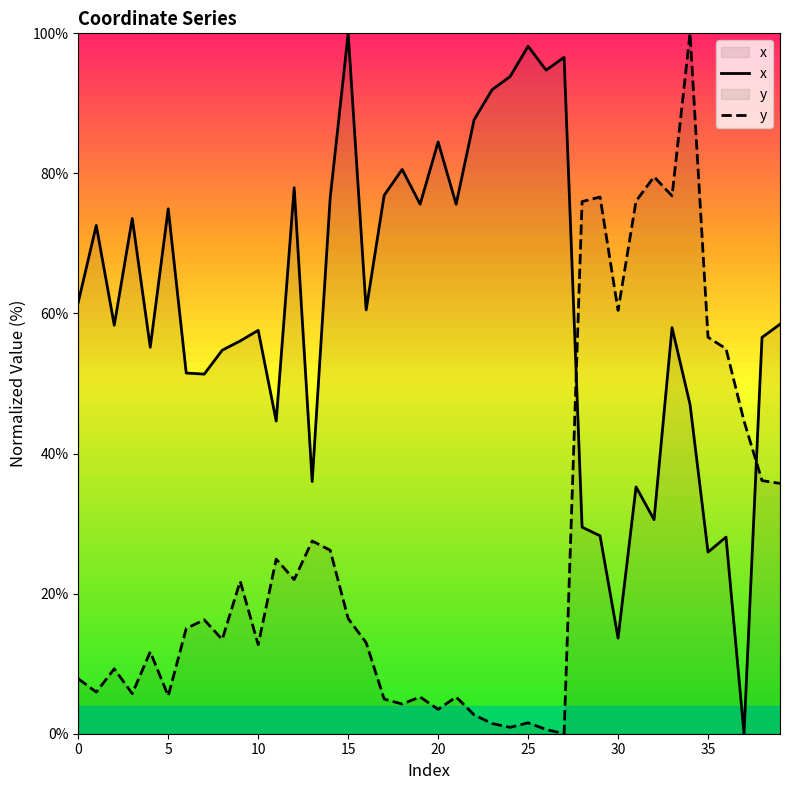

What is the difference between the maximum and second lowest values in the y series?

99.4